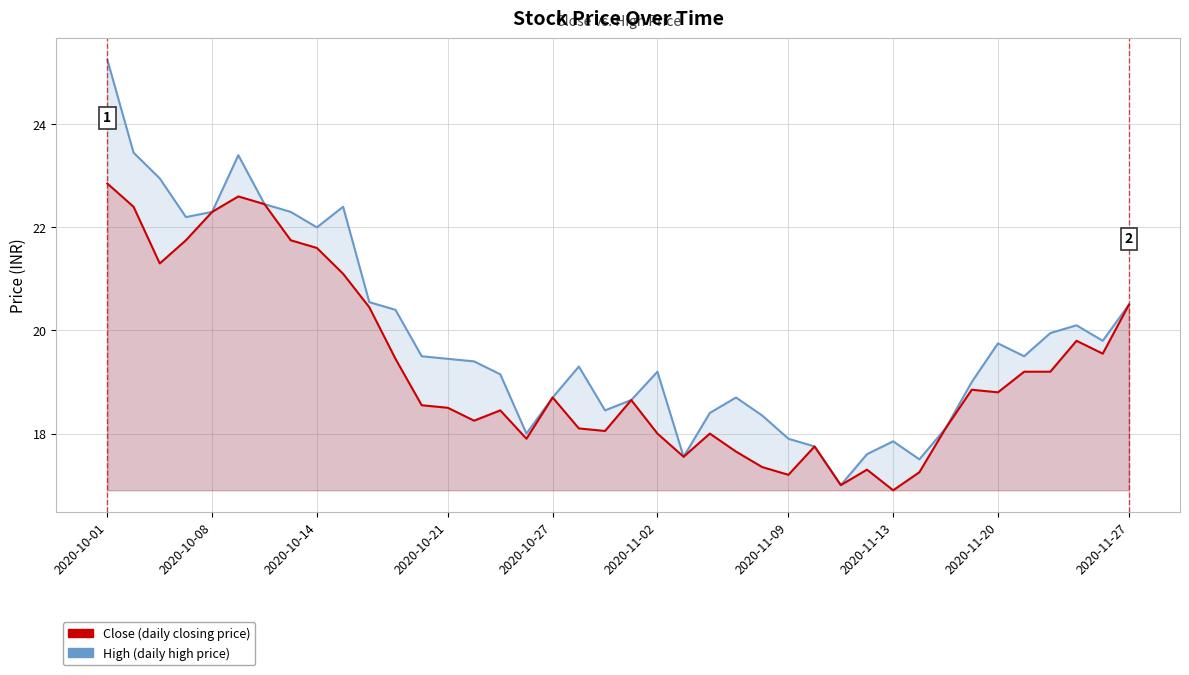

What is the spread (max minus min) of values at 38?

0.2